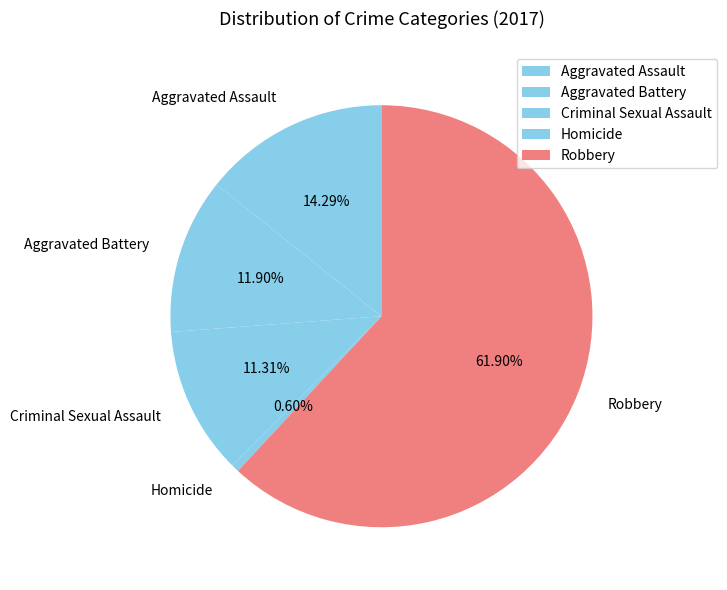

What is the majority slice?

Robbery